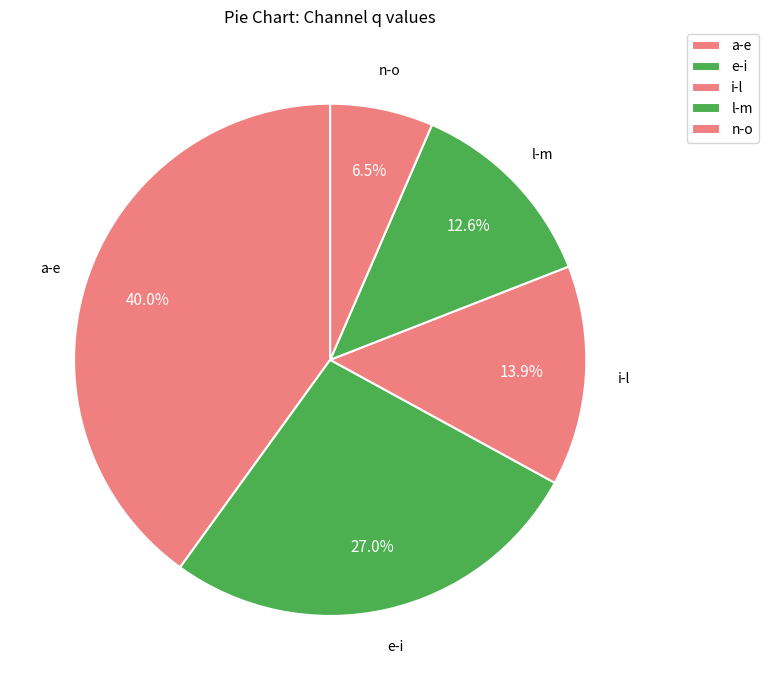

What is the total percentage of n-o and l-m?

19.1%